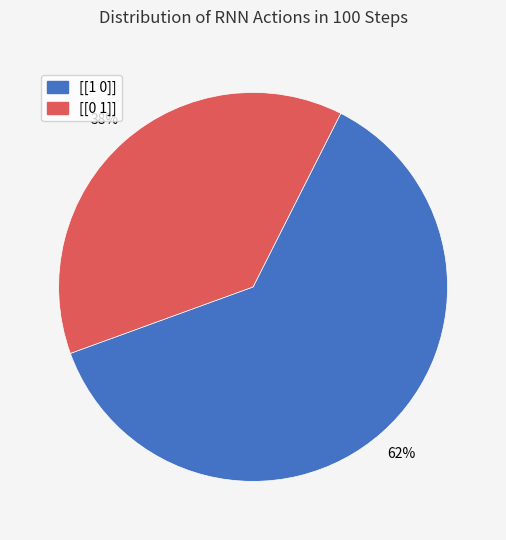

Does [[0 1]] account for over 50% of the chart?

No